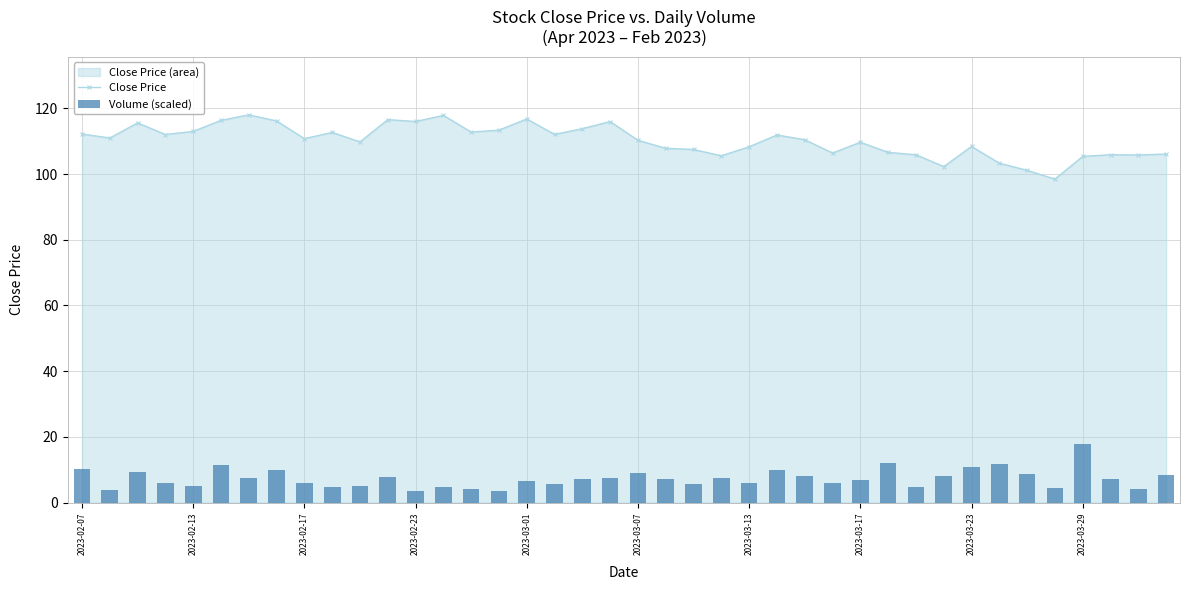

What is the value of the Close Price bar at the 13th from the left?

116.0